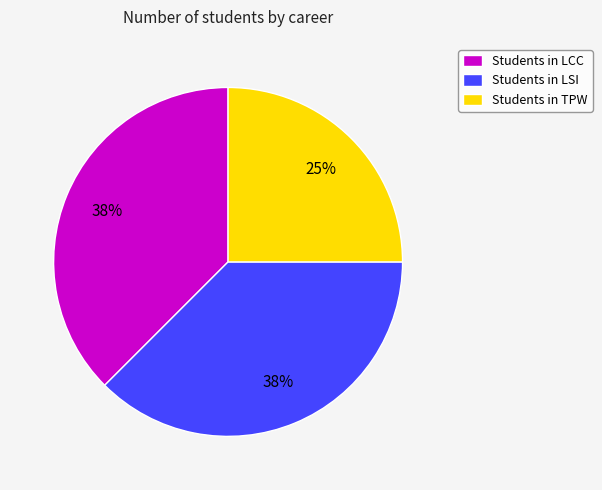

How many slices are in this pie chart?

3